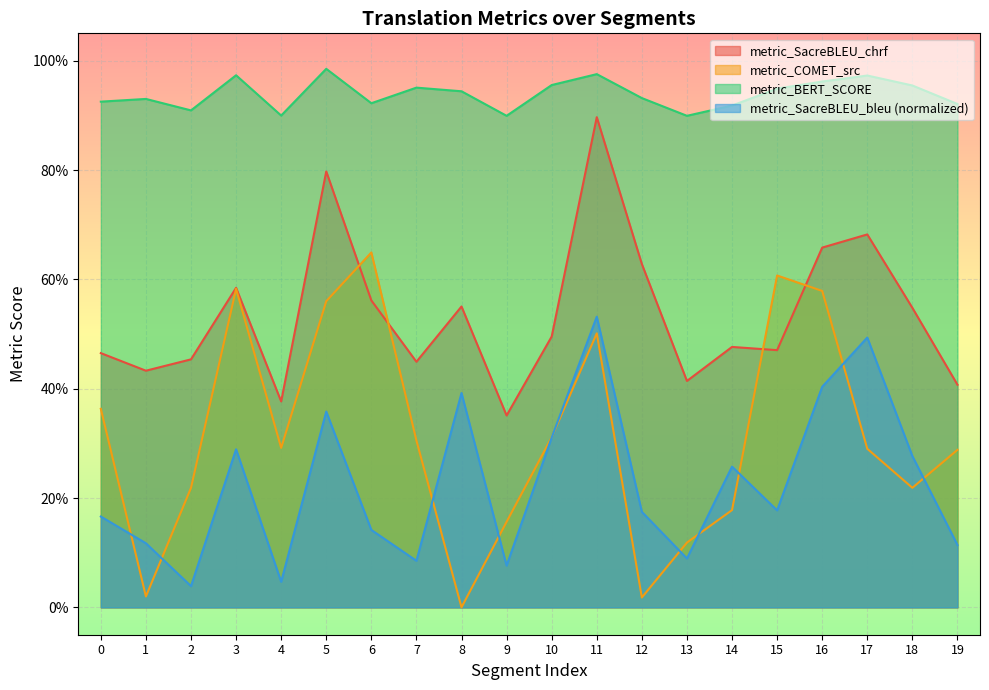

What is the value of the metric_SacreBLEU_chrf point at the 20th from the left?

0.4